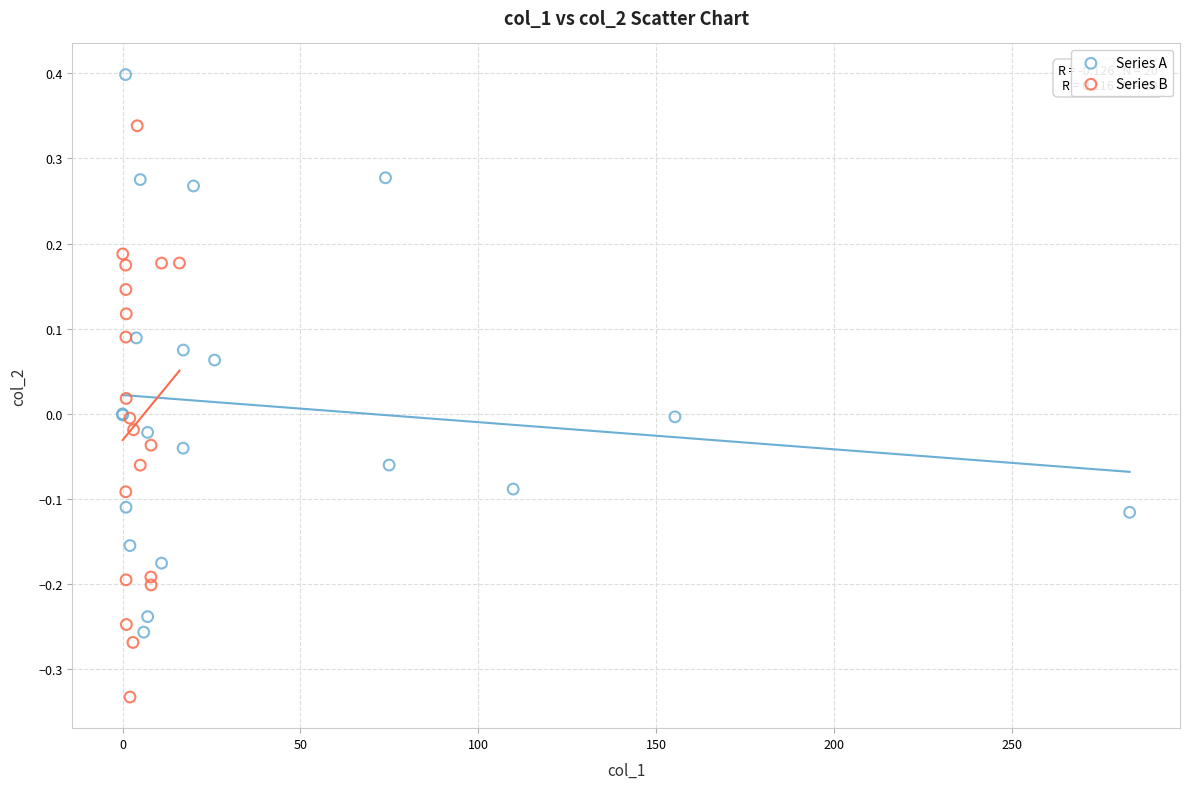

Which series reaches the minimum Y coordinate?

Series B